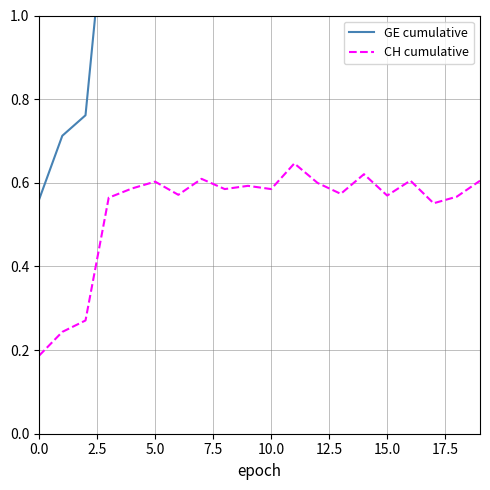

What is the sum of the CH cumulative values at 10.0 and 16?

1.2